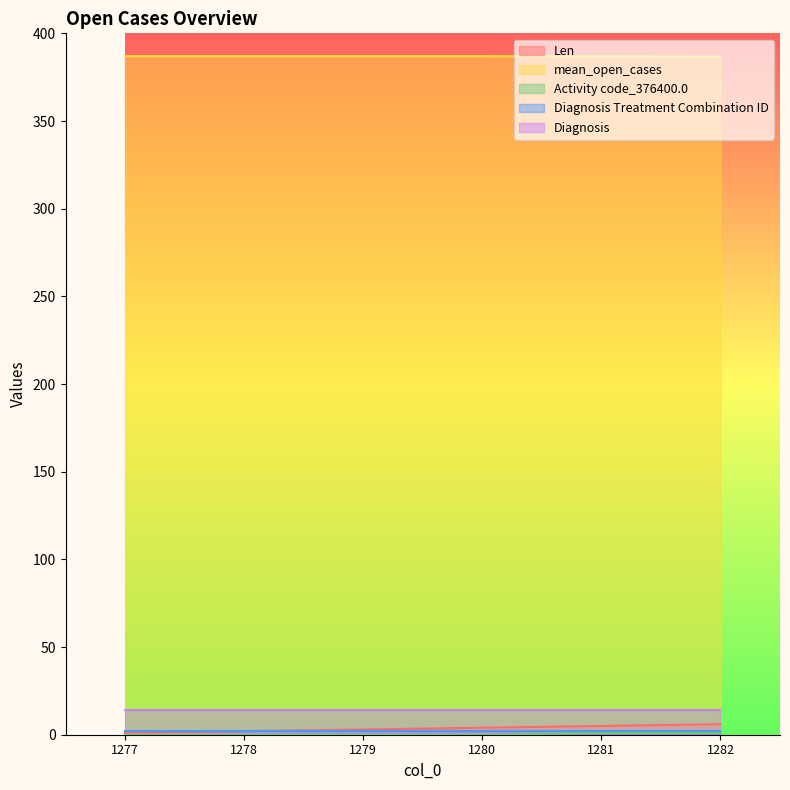

True or false: Len has a value of 0.5 at 1277.

False